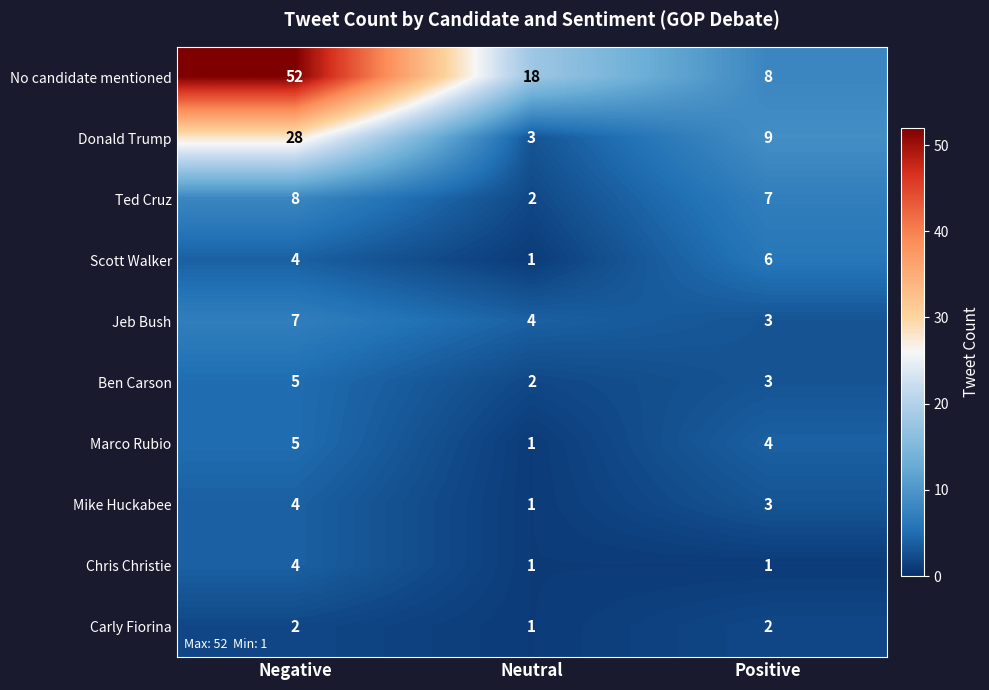

Where does the Ted Cruz series first go above 7?

Negative